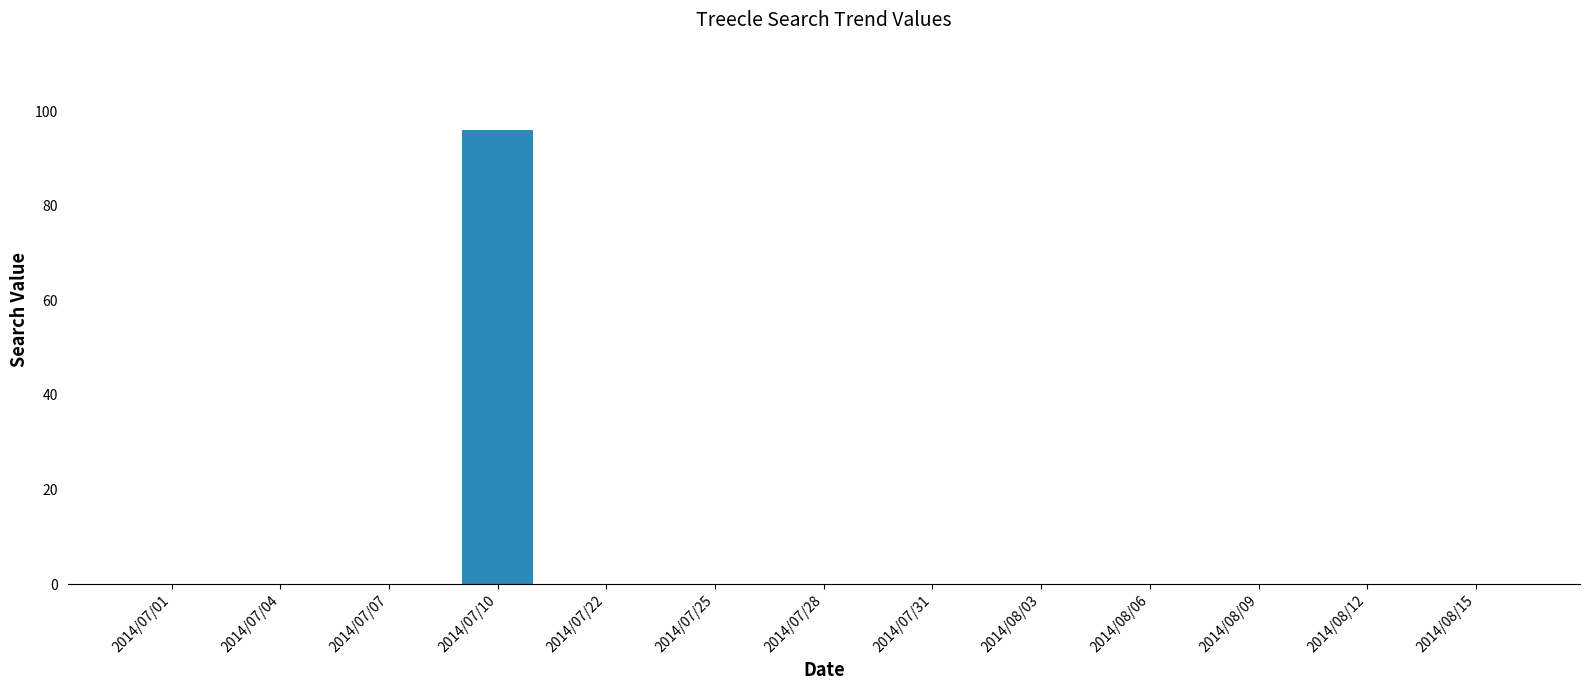

The value at 2014/08/12 is 0. True or false?

True